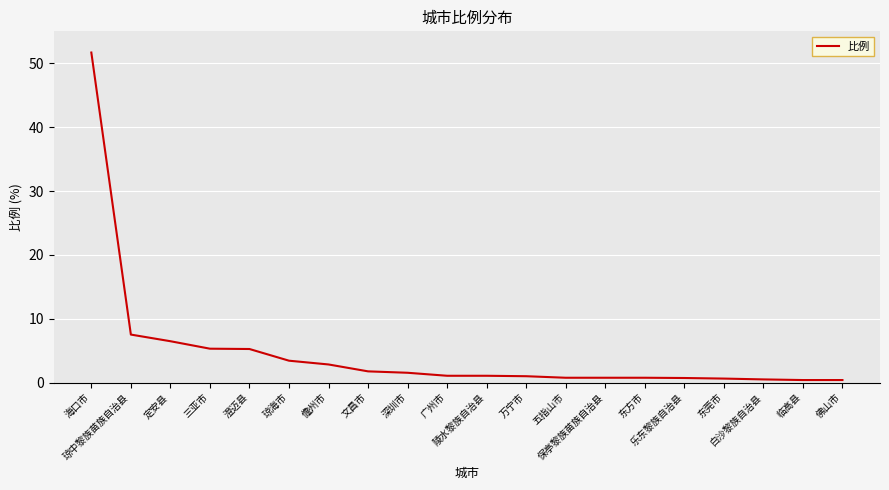

What is the difference between the maximum and minimum values?

51.3